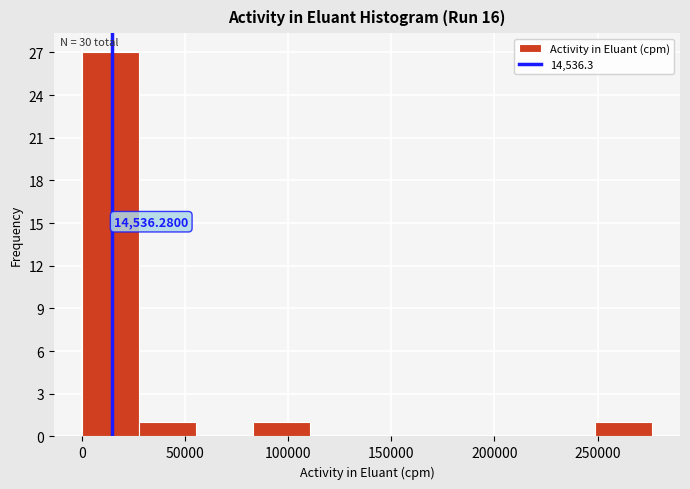

Over which range of the x-axis is the bar tallest?

0 to 30000